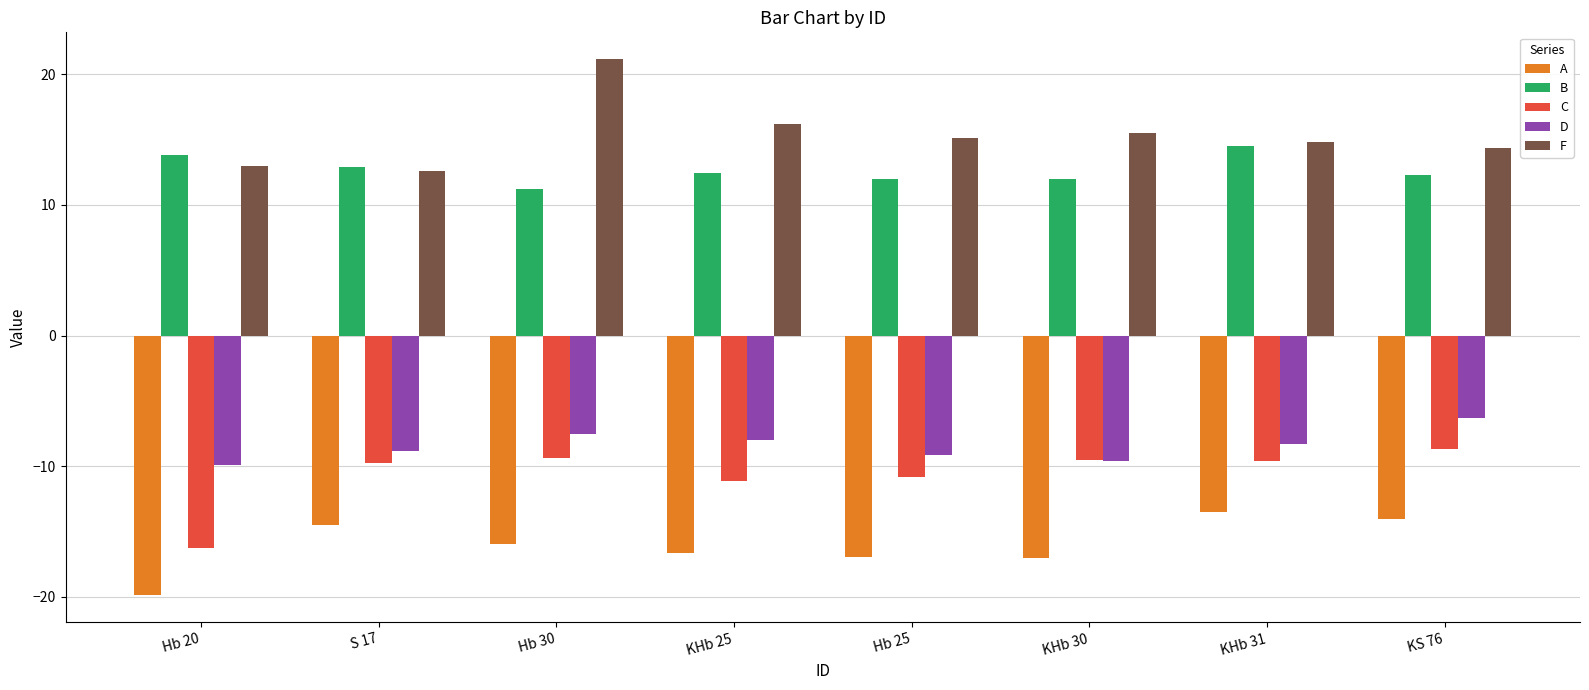

What is the difference between the highest and lowest values at Hb 30?

37.1